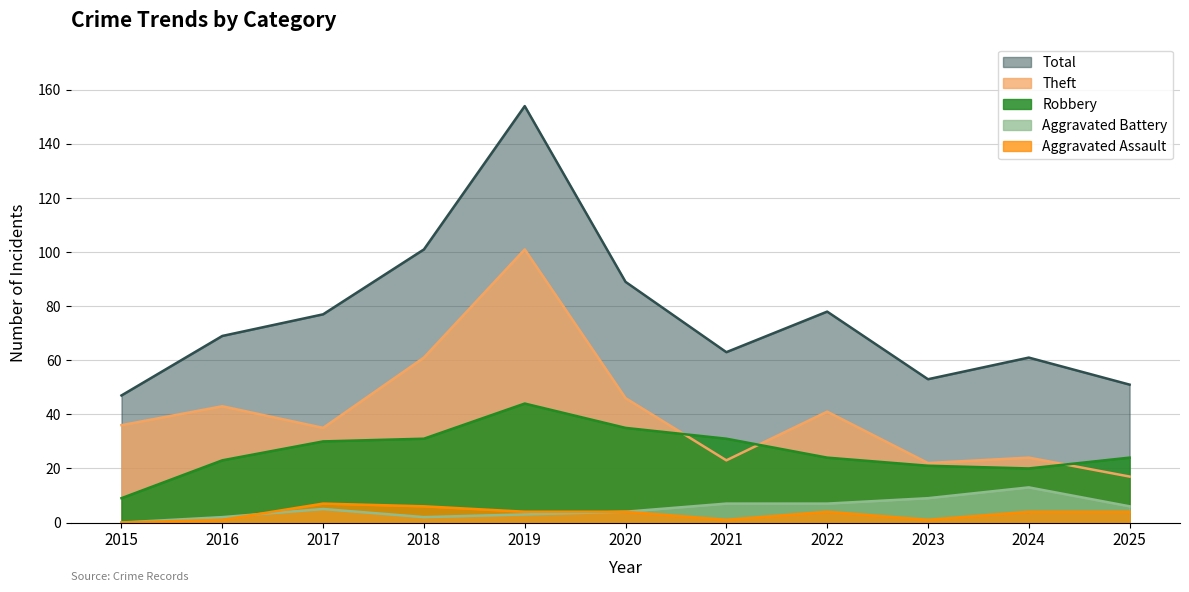

Reading left to right, list all the values displayed in this chart.

Robbery: 9	23	30	31	44	35	31	24	21	20	24
Theft: 36	43	35	61	101	46	23	41	22	24	17
Aggravated Assault: 0	1	7	6	4	4	1	4	1	4	4
Aggravated Battery: 0	2	5	2	3	4	7	7	9	13	6
Total: 47	69	77	101	154	89	63	78	53	61	51